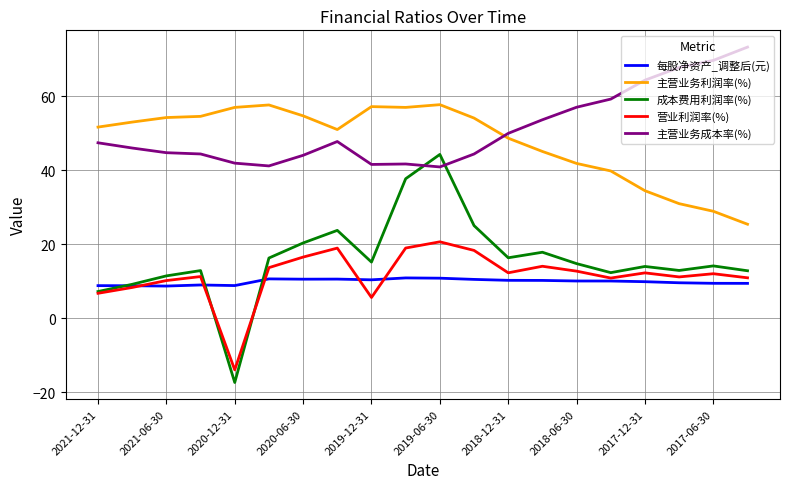

List the series in order of their peak value, highest first.

主营业务成本率(%), 主营业务利润率(%), 成本费用利润率(%), 营业利润率(%), 每股净资产_调整后(元)